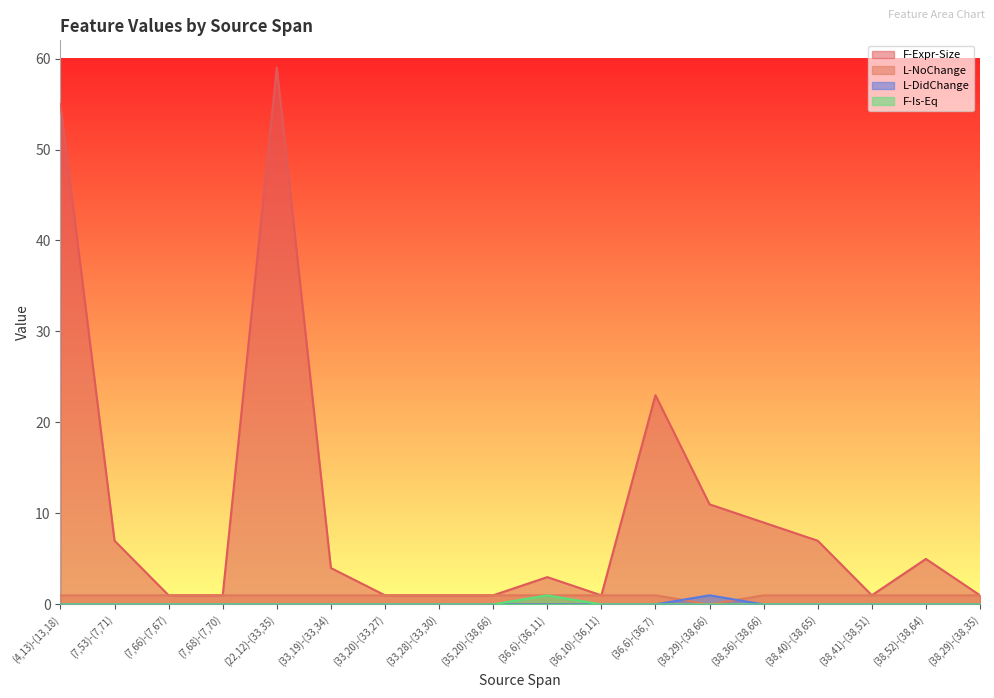

Which series has the largest range (max minus min)?

F-Expr-Size